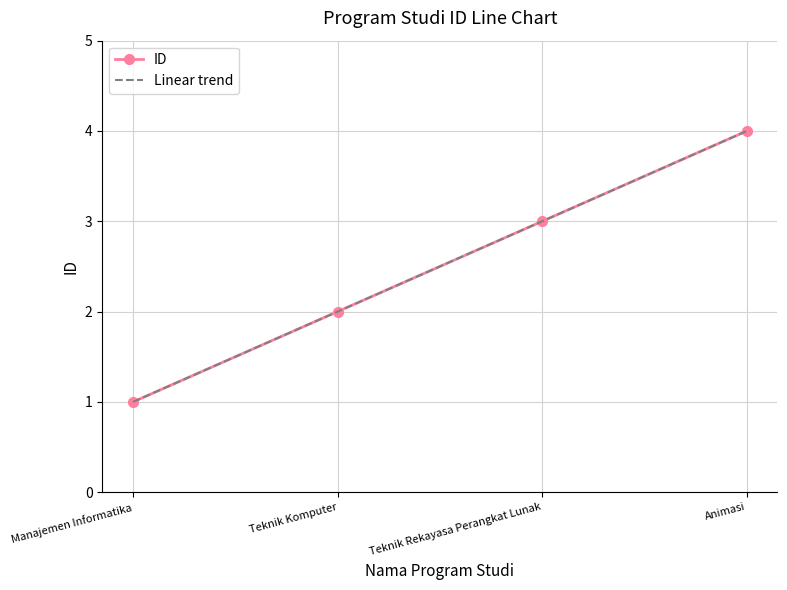

Which label corresponds to the smallest value in the chart?

Manajemen Informatika